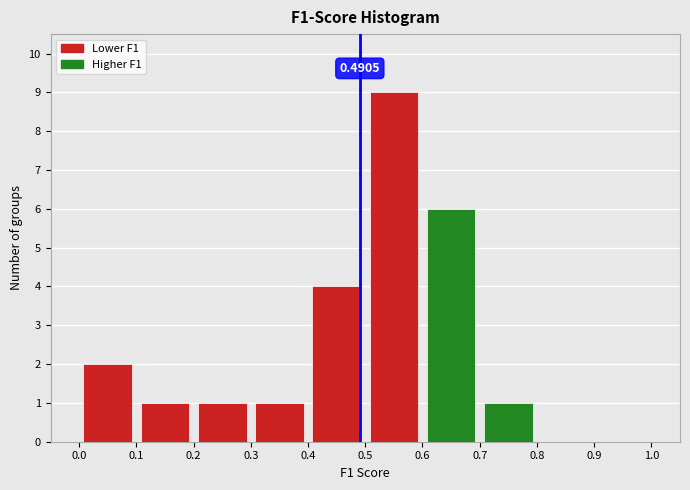

Over which range of the x-axis is the bar tallest?

0.5 to 0.6